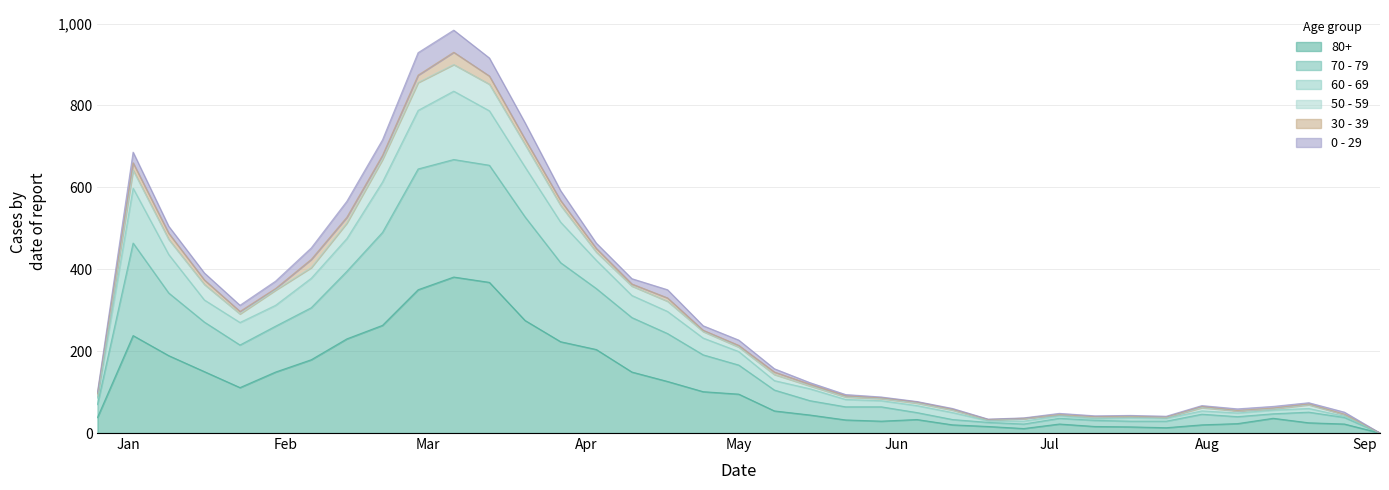

How many data points in 80+ are above 54?

18